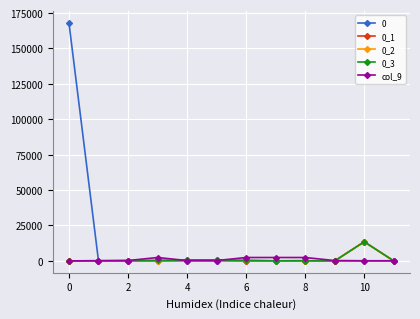

Is this an area chart (filled region under the line)?

No